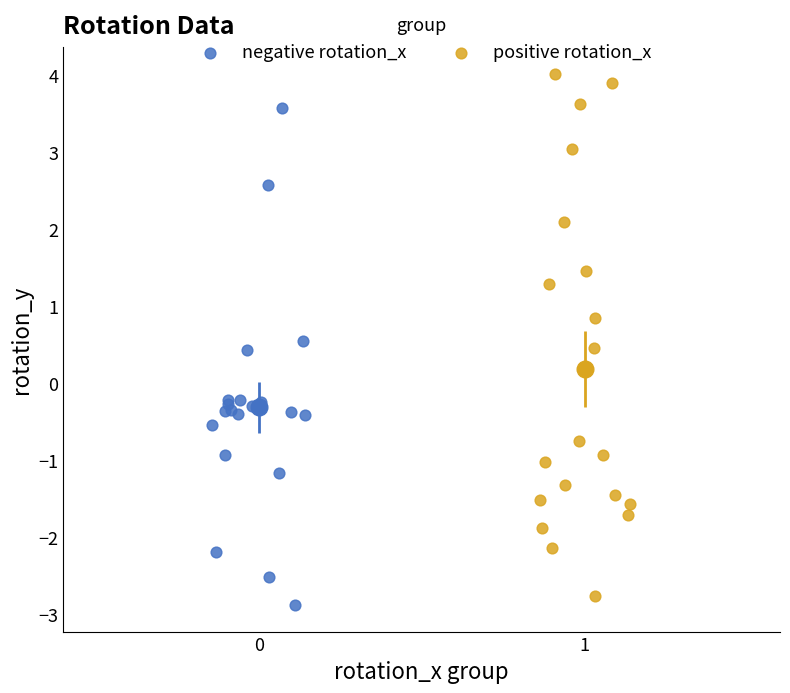

What are all the series names shown in the legend?

negative rotation_x, positive rotation_x